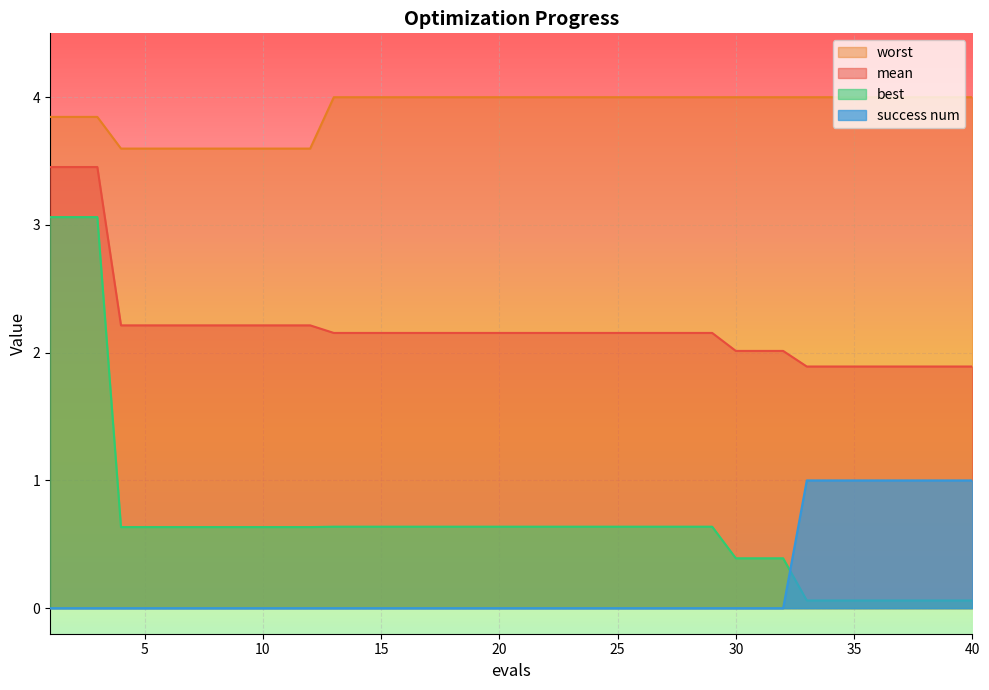

True or false: best and worst intersect in this chart.

False